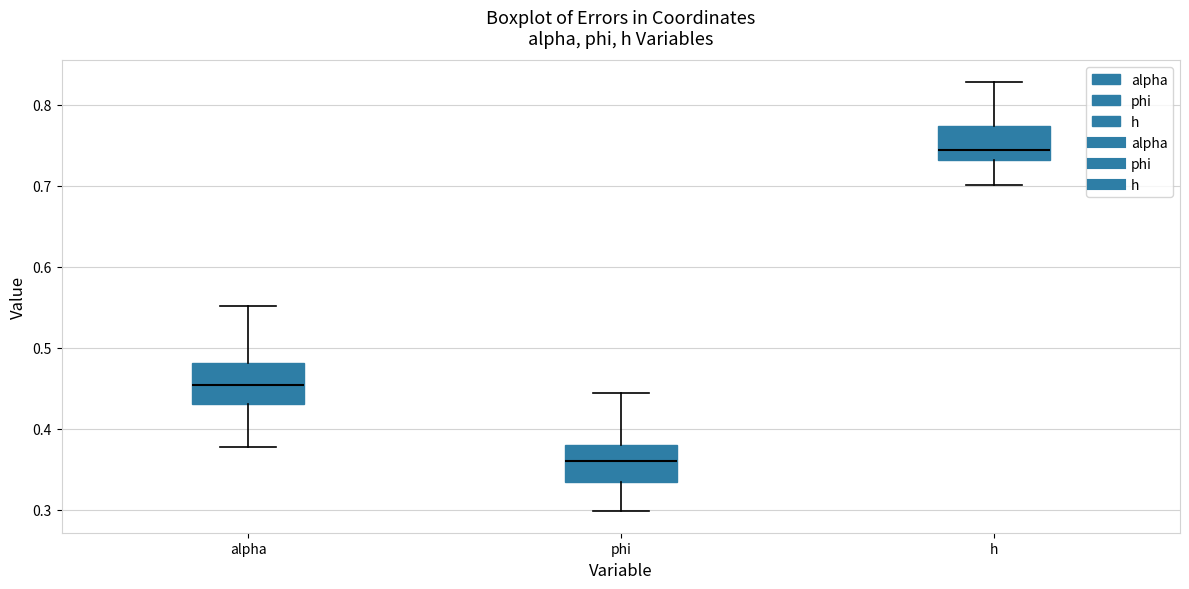

Which box has the highest median line?

h